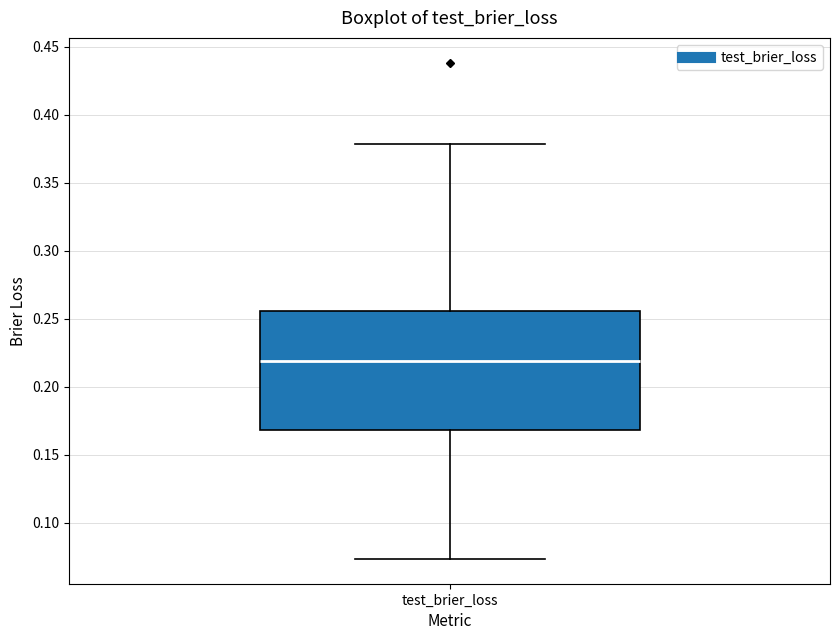

Read this box plot against the y-axis: the position of the median line, the range covered by the box, and the ends of both whiskers. The values are not printed on the chart, so give them approximately, as read against the axis.

median 0.220, box 0.170 to 0.255, whiskers 0.075 to 0.380